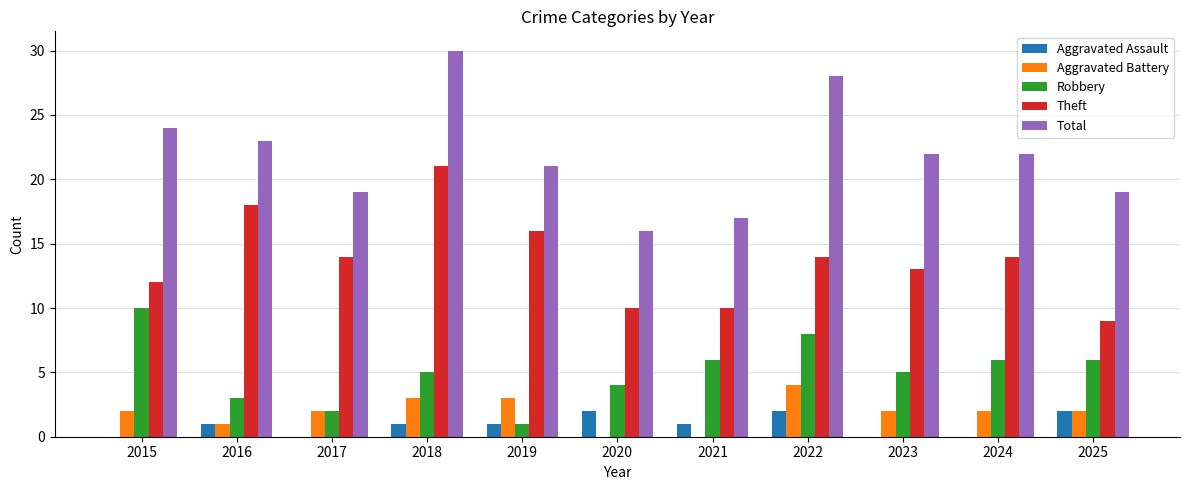

Is the value of Total at 2024 greater than the value of Robbery at 2017?

Yes